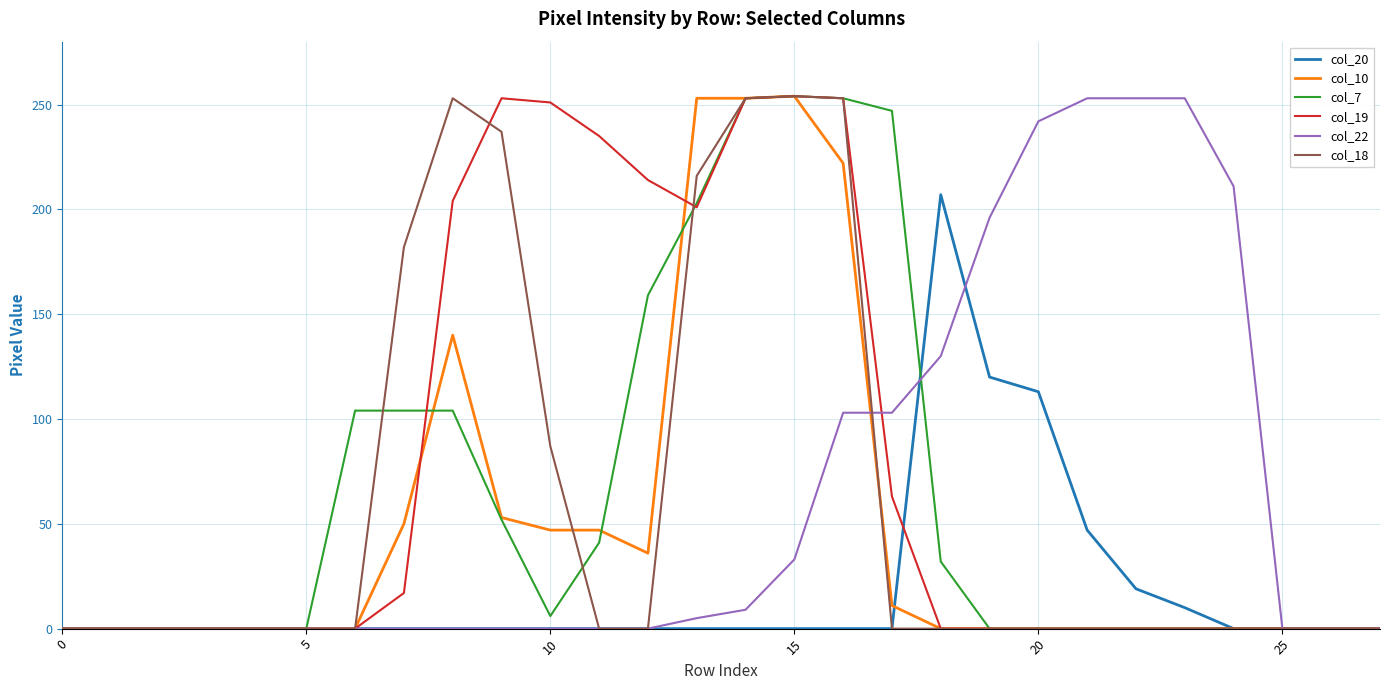

In col_19, how many points are higher than both neighbors (excluding endpoints)?

2